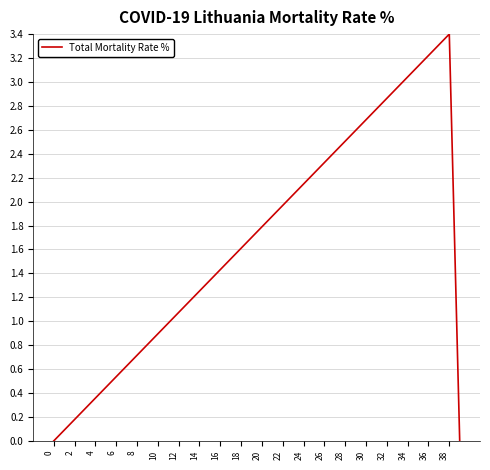

What is the difference between the maximum and minimum values?

3.4